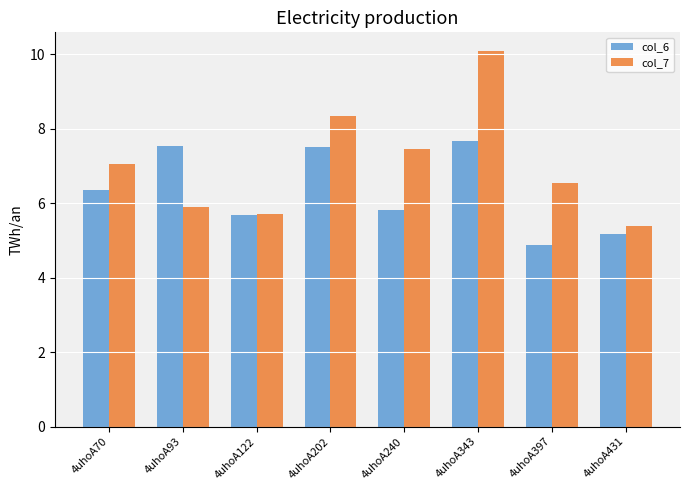

Which category has the lowest value in the col_6 series?

4uhoA397